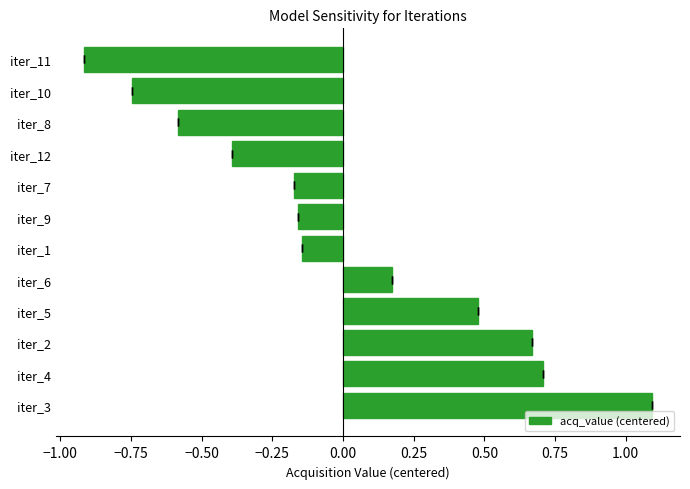

How many bars are there in total?

12